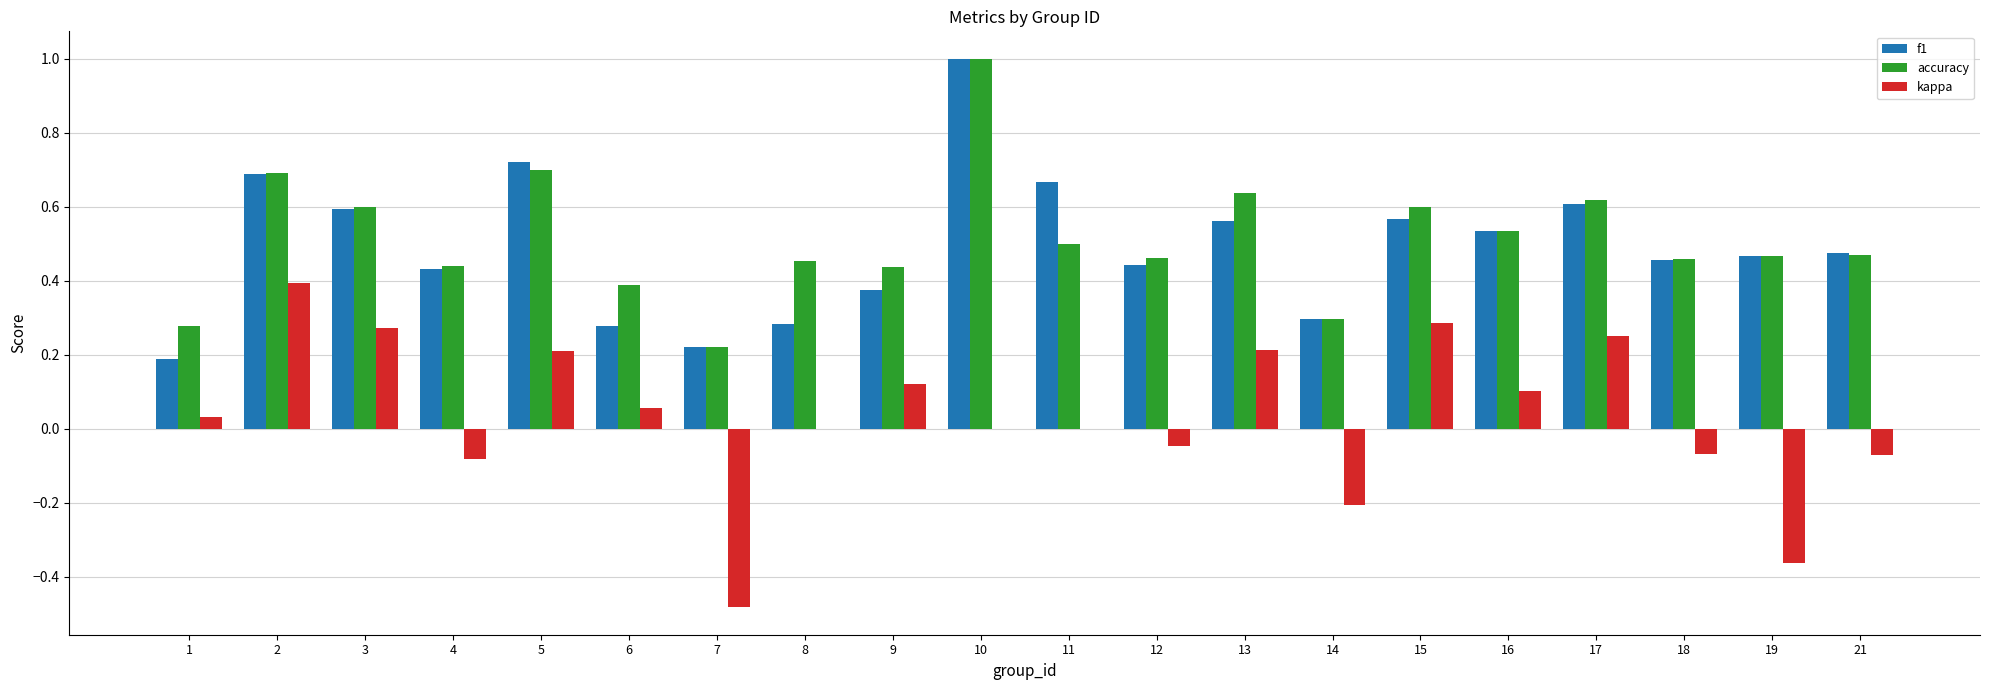

True or false: kappa has a value of 0.2 at 13.

True